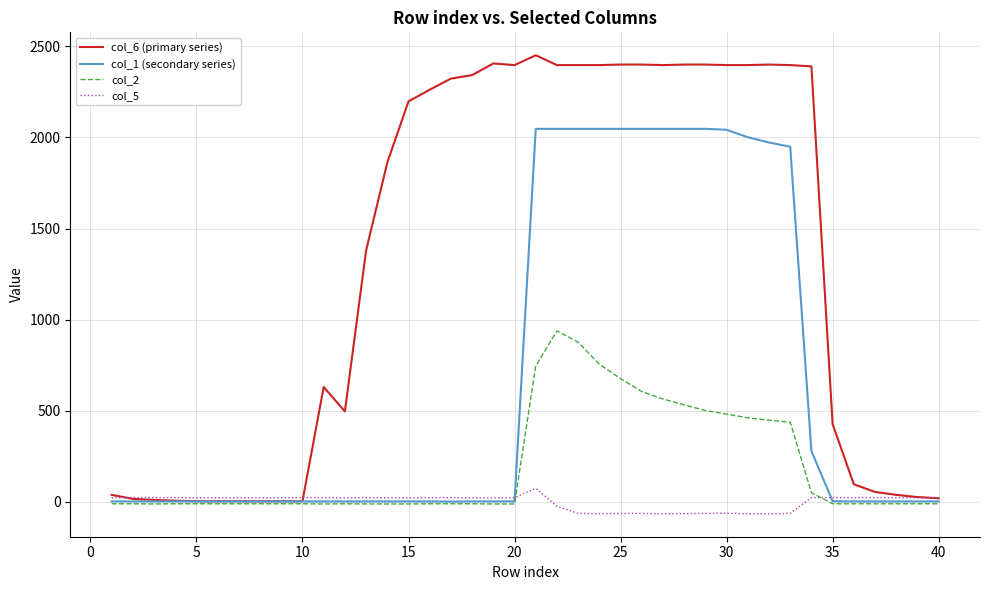

What is the difference between the maximum and second lowest values in the col_1 (secondary series) series?

2045